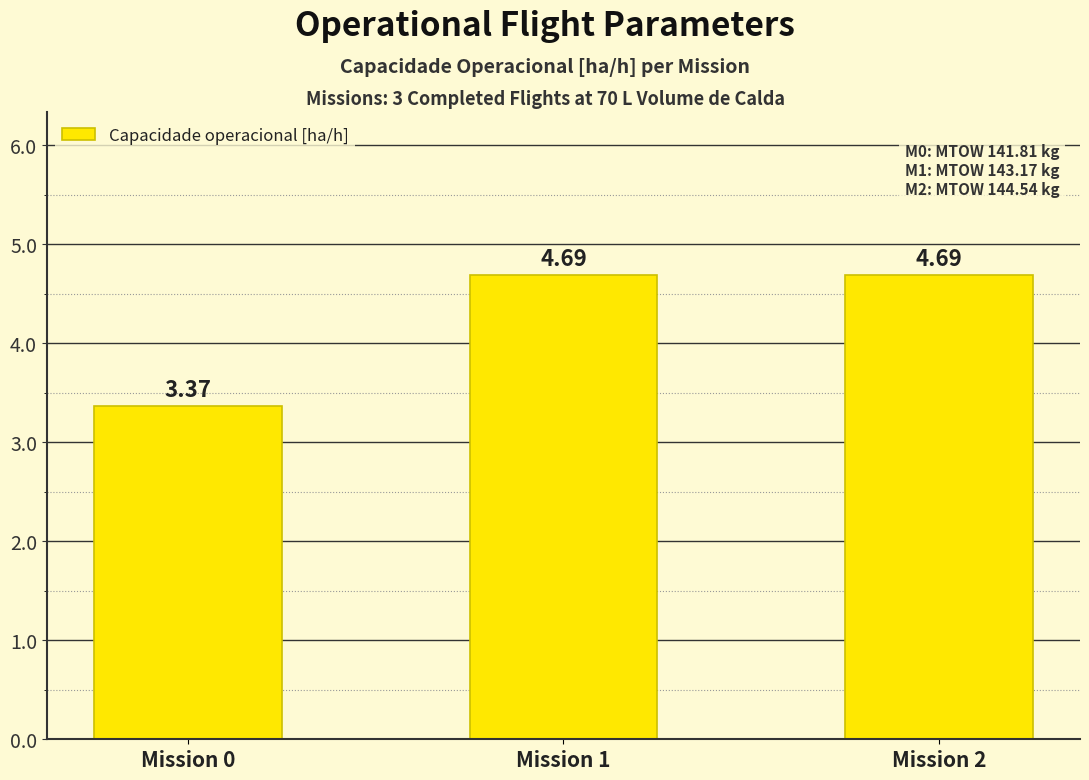

What is the difference between the maximum and minimum values?

1.3